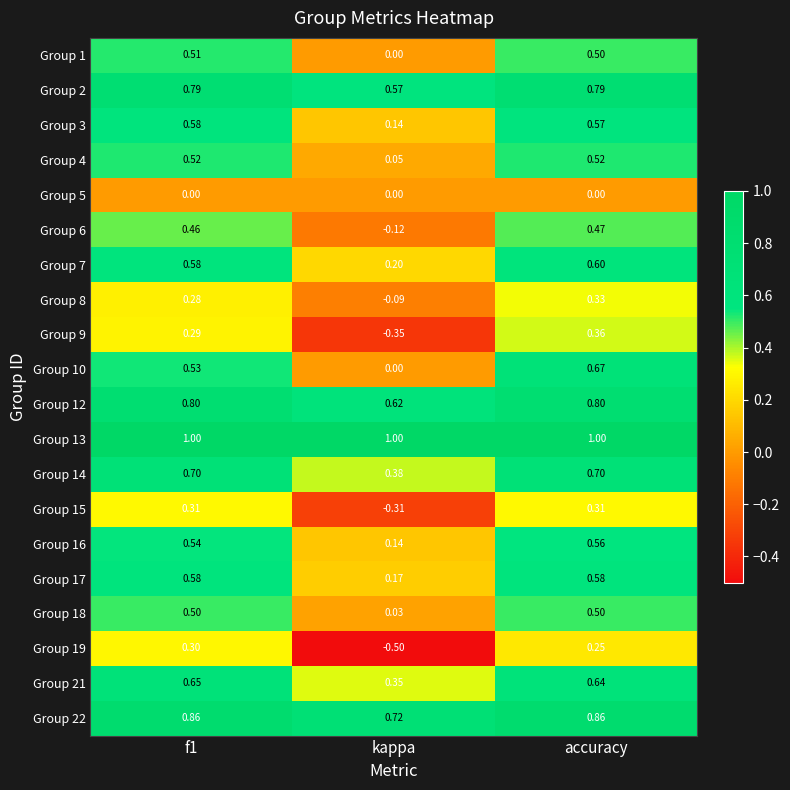

Which series has the widest spread of values?

Group 19